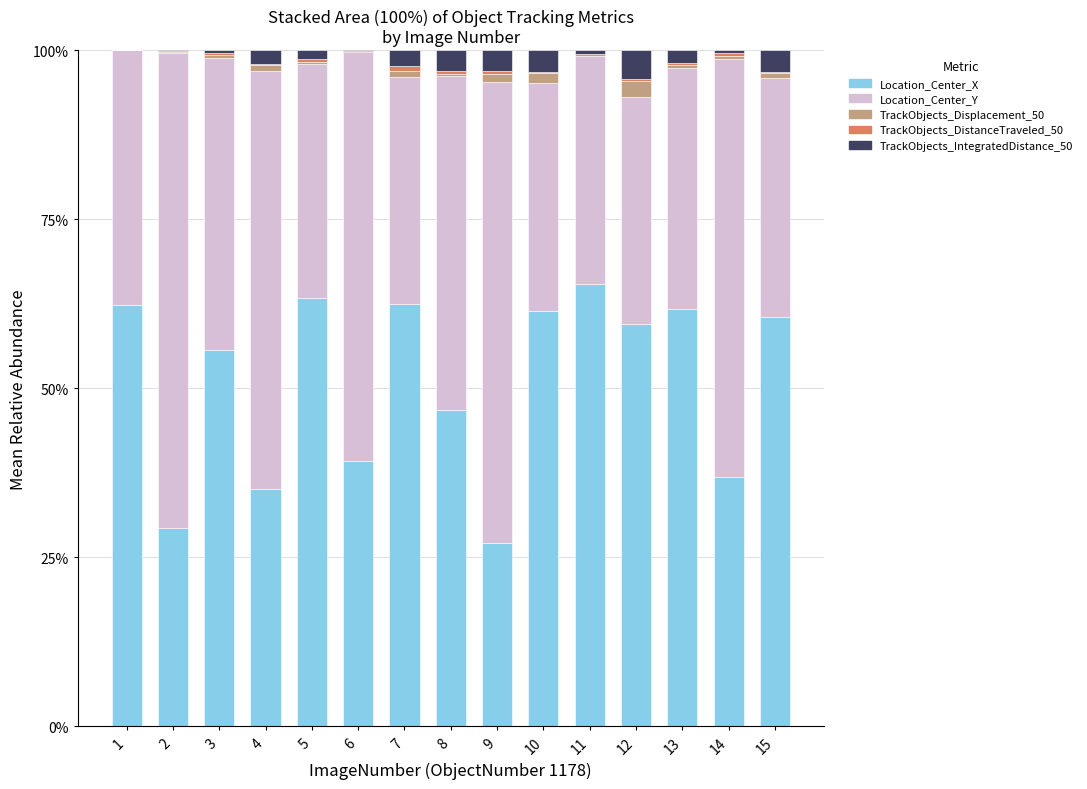

Which category has the highest value in the Location_Center_X series?

11